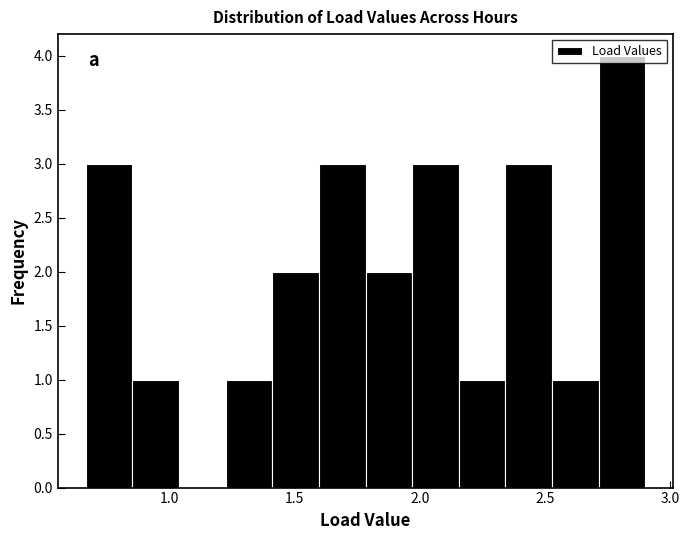

Around what value on the x-axis is the tallest bar? Give the approximate position of its centre, as read against the axis.

2.80